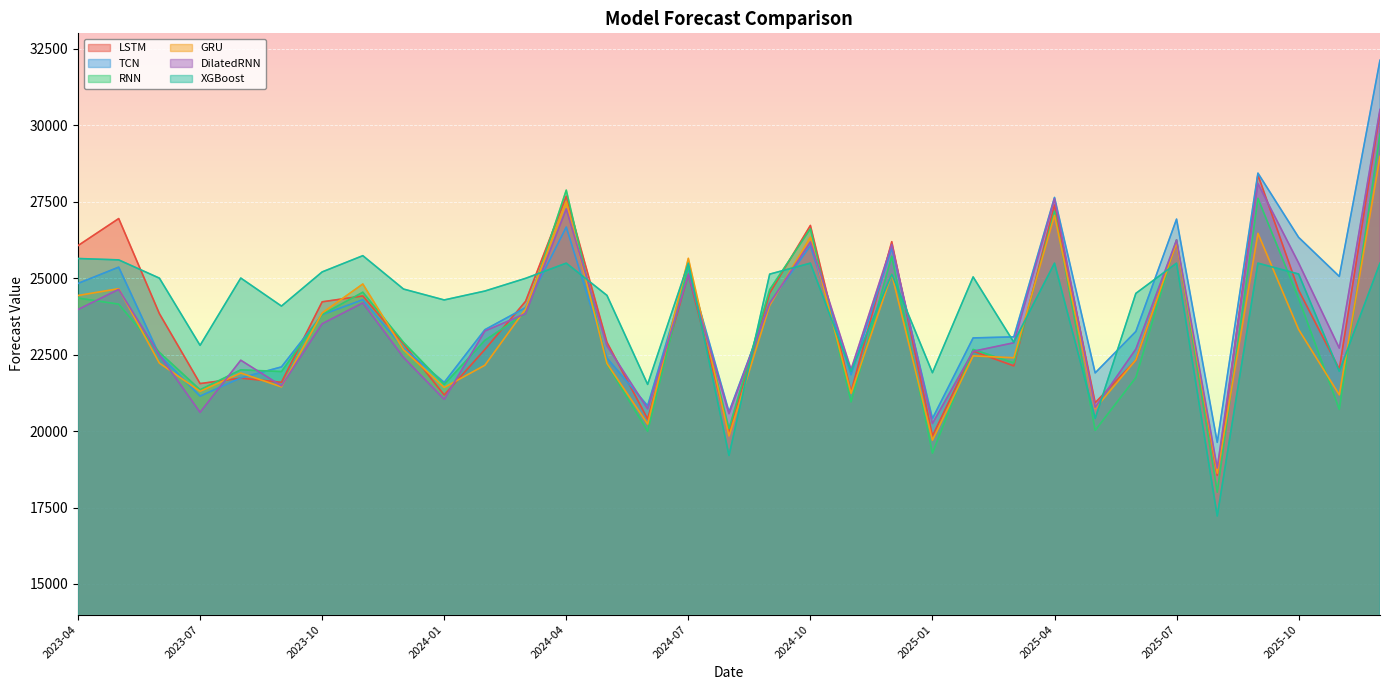

What is the label of the 6th point from the left?

2023-09